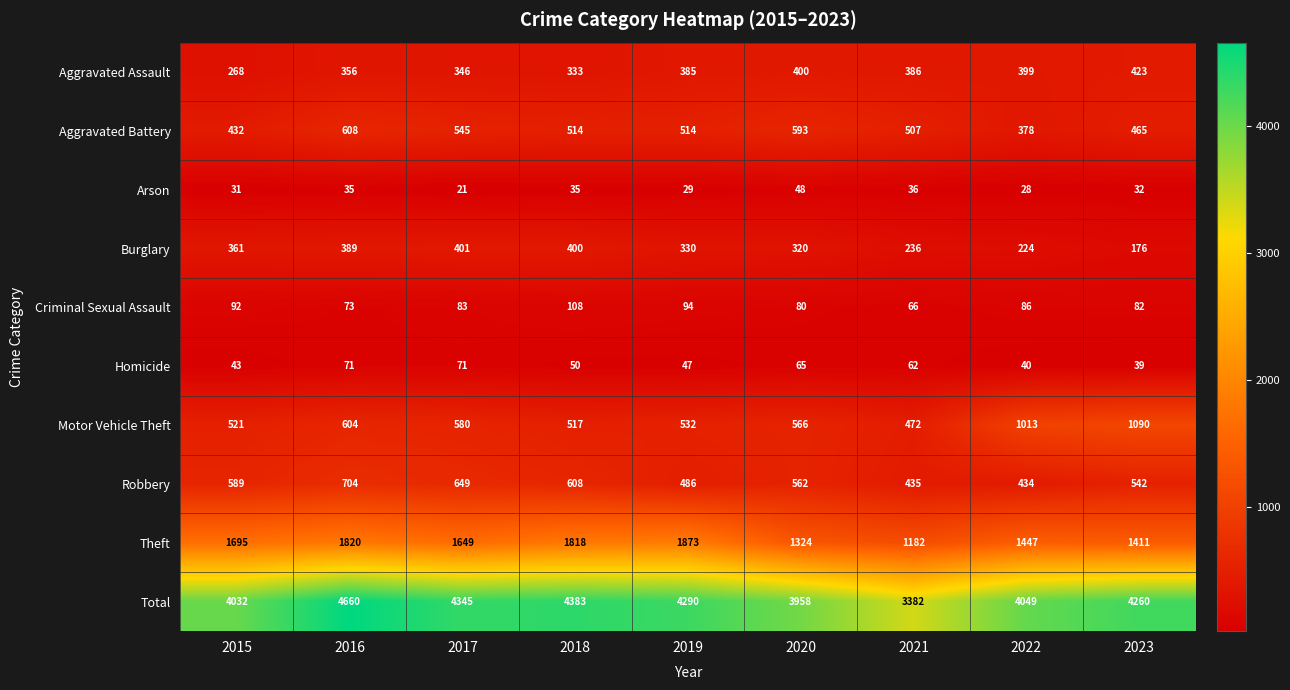

Is the value of Arson at 2020 greater than the value of Aggravated Assault at 2019?

No